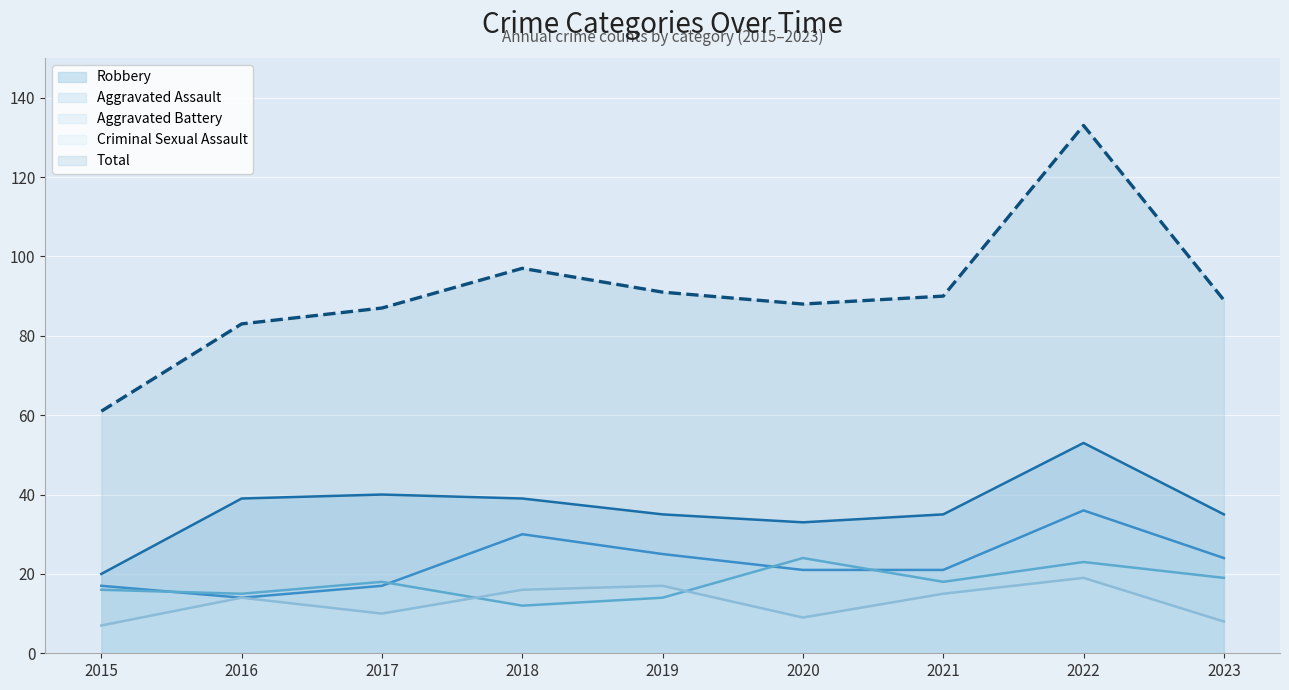

What is the difference between the maximum and second lowest values in the Criminal Sexual Assault series?

11